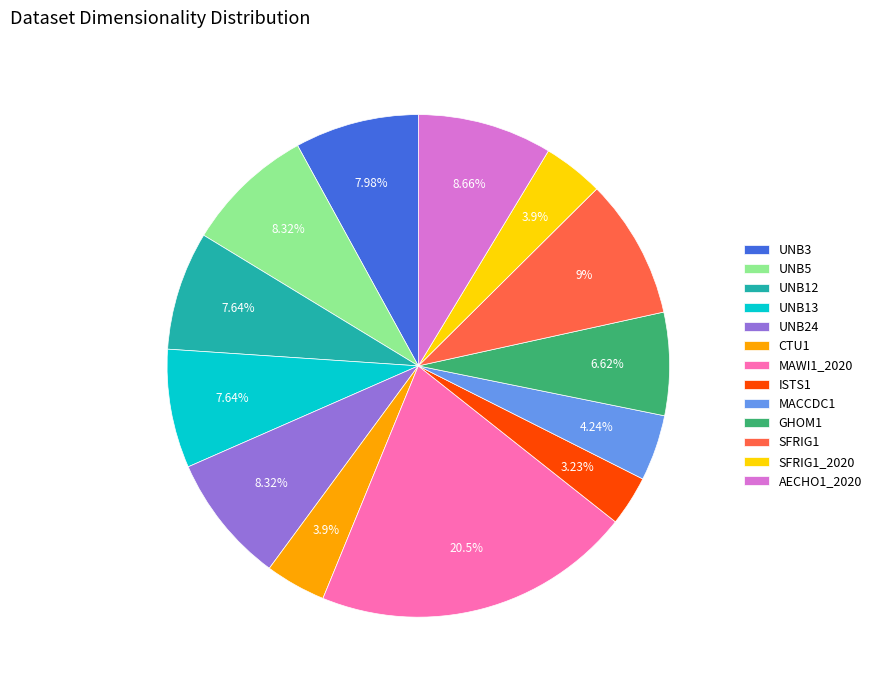

Is there any slice that represents more than half of the pie?

No